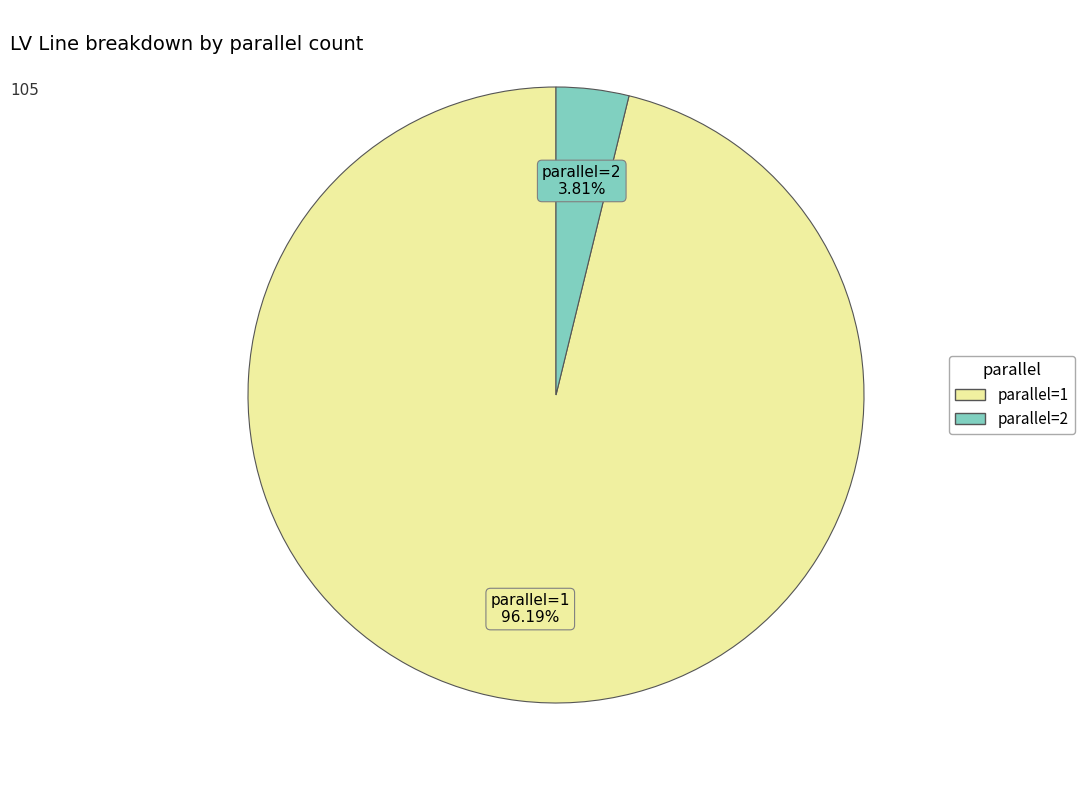

To the nearest percent, what portion does parallel=1 represent?

96%